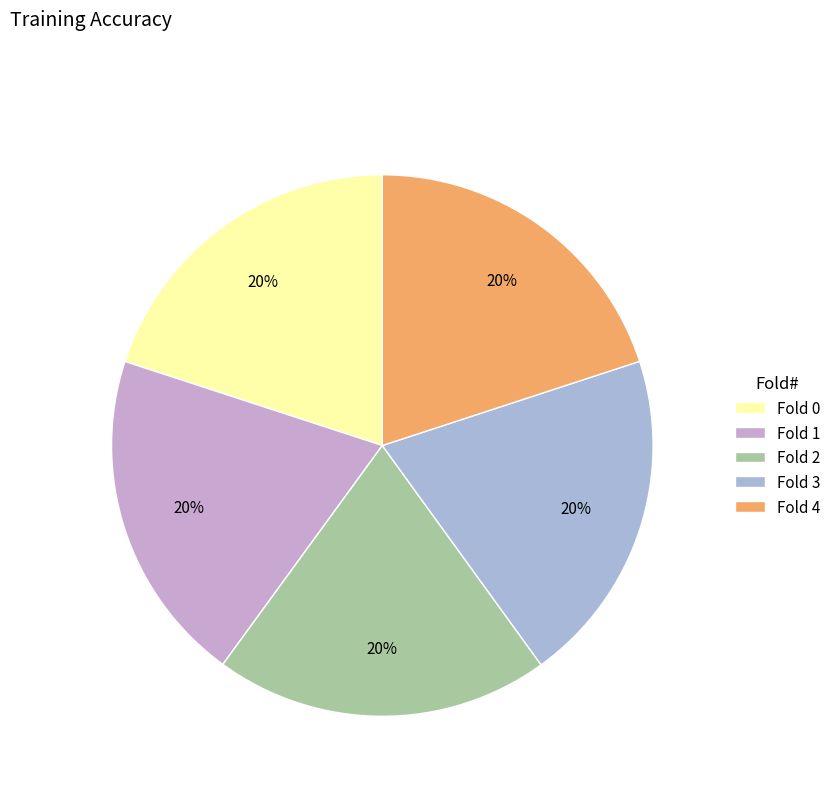

Count the number of slices in the pie.

5